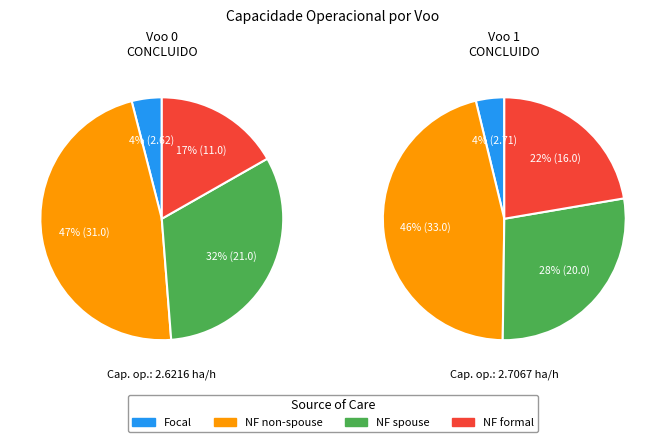

Between 1 and 0, which is larger?

1